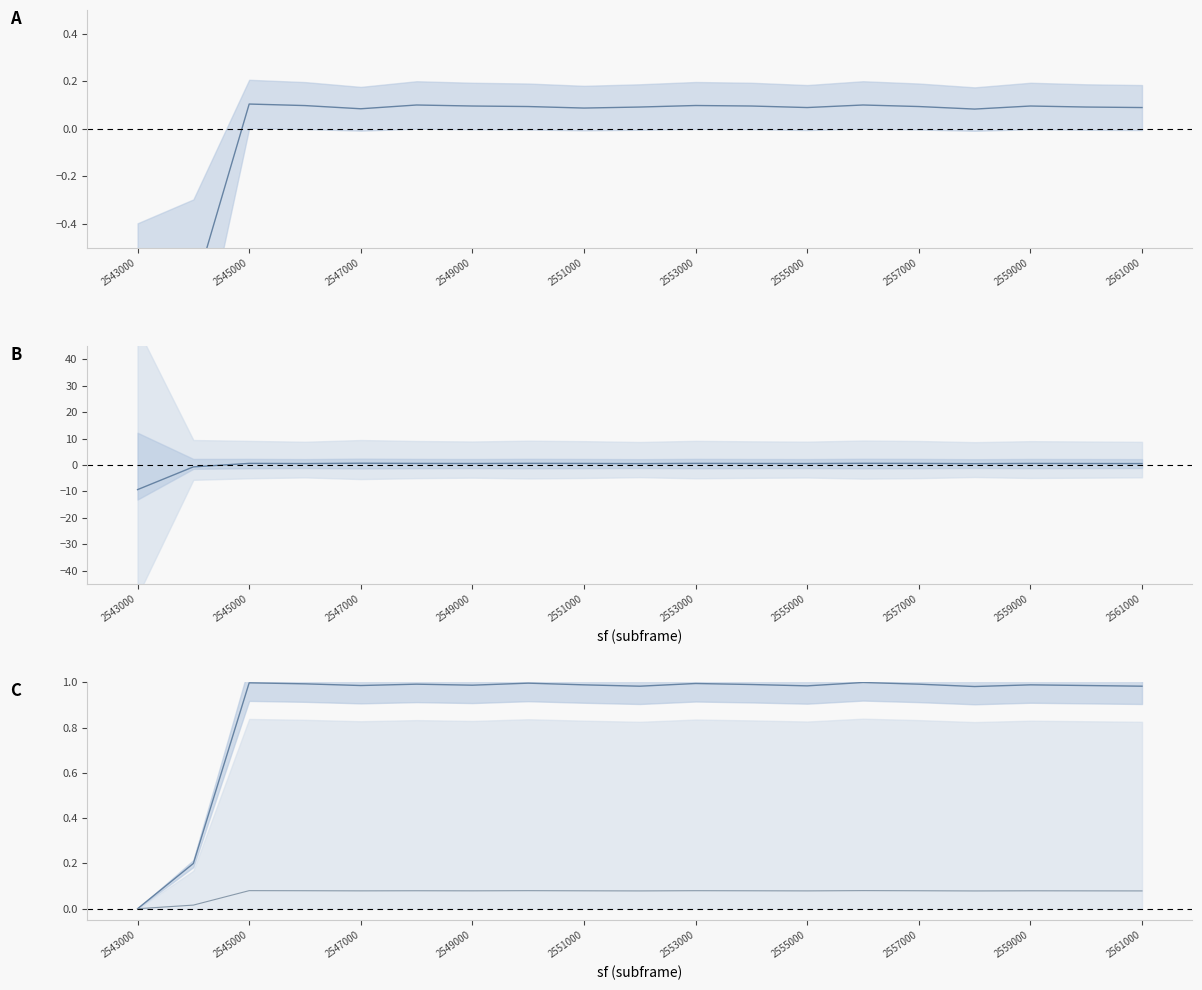

What is the difference between the maximum and minimum values in the packets series?

1.0